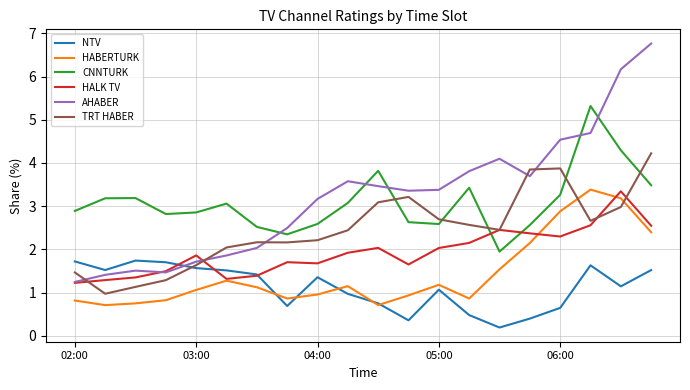

Which series has the largest total across all categories?

AHABER